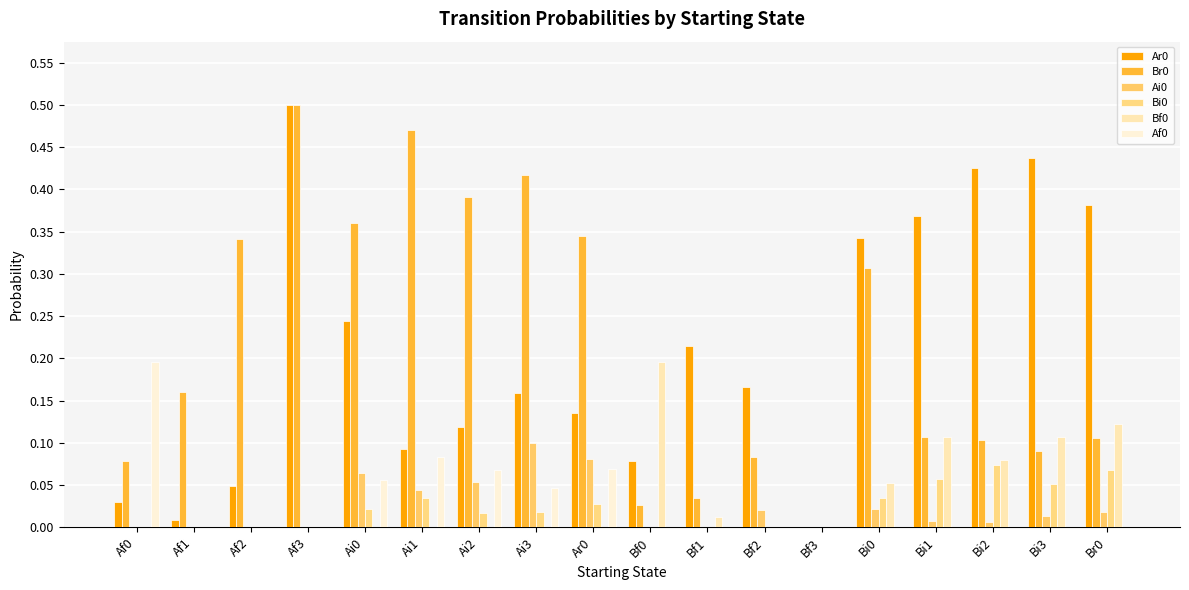

Which has a higher value, Ai0 or Af1?

Ai0